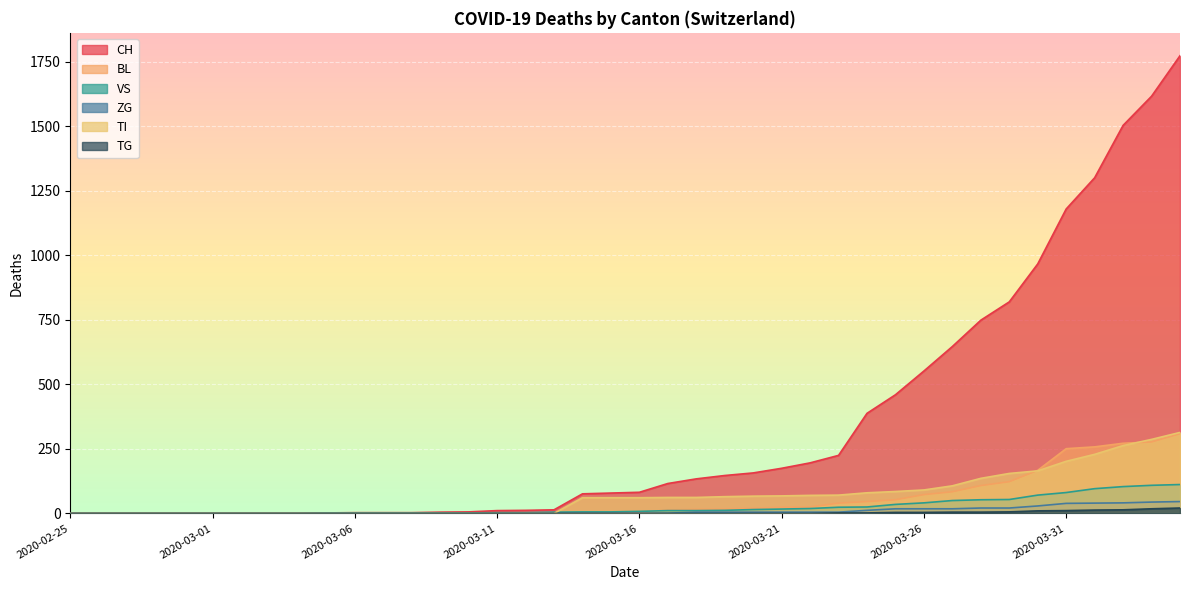

List the labels in order of ZG value, smallest first.

2020-02-25, 2020-02-26, 2020-02-27, 2020-02-28, 2020-02-29, 2020-03-01, 2020-03-02, 2020-03-03, 2020-03-04, 2020-03-05, 2020-03-06, 2020-03-07, 2020-03-08, 2020-03-09, 2020-03-10, 2020-03-11, 2020-03-12, 2020-03-13, 2020-03-14, 2020-03-15, 2020-03-16, 2020-03-17, 2020-03-18, 2020-03-19, 2020-03-20, 2020-03-21, 2020-03-22, 2020-03-23, 2020-03-24, 2020-03-25, 2020-03-26, 2020-03-27, 2020-03-28, 2020-03-29, 2020-03-30, 2020-03-31, 2020-04-01, 2020-04-02, 2020-04-03, 2020-04-04